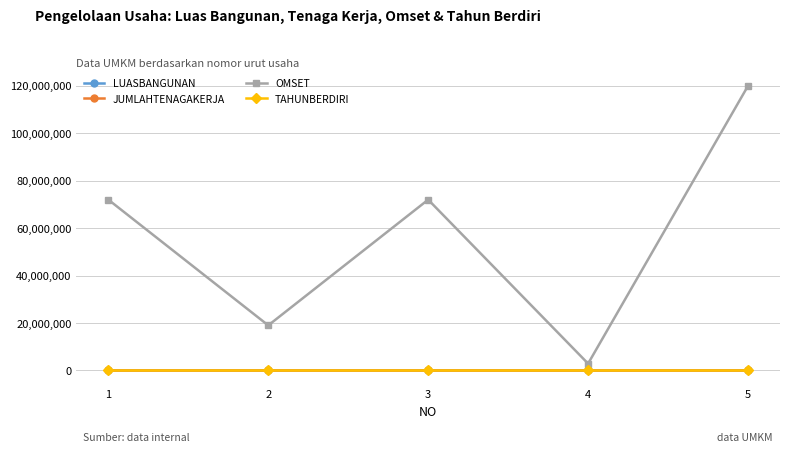

At which category is the sum across all series the highest?

5